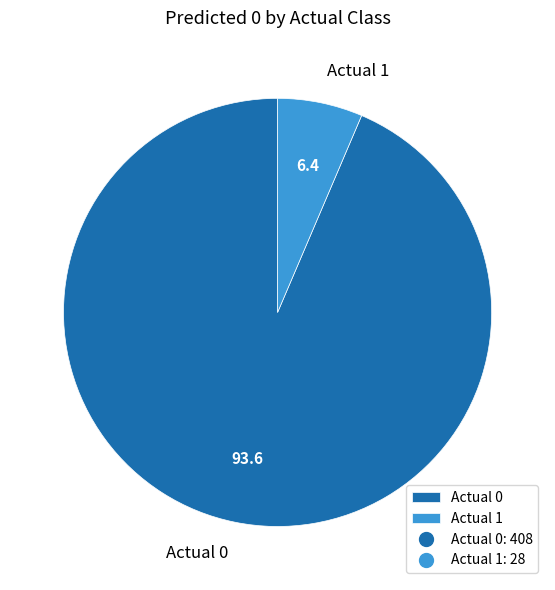

Which category accounts for the majority?

Actual 0